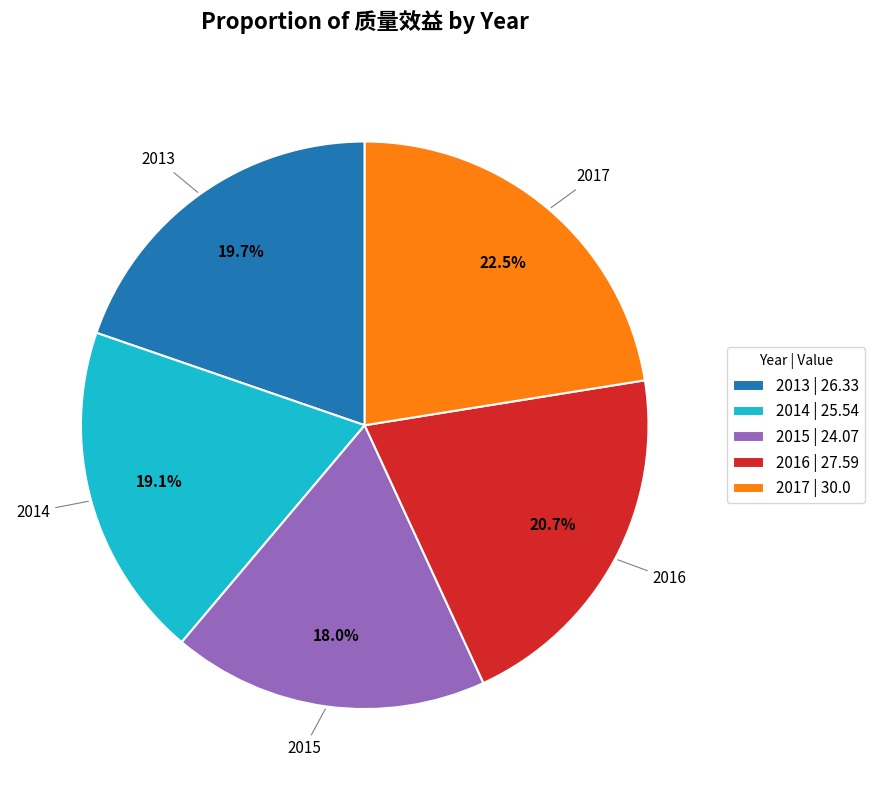

Between 2015 and 2017, which is larger?

2017